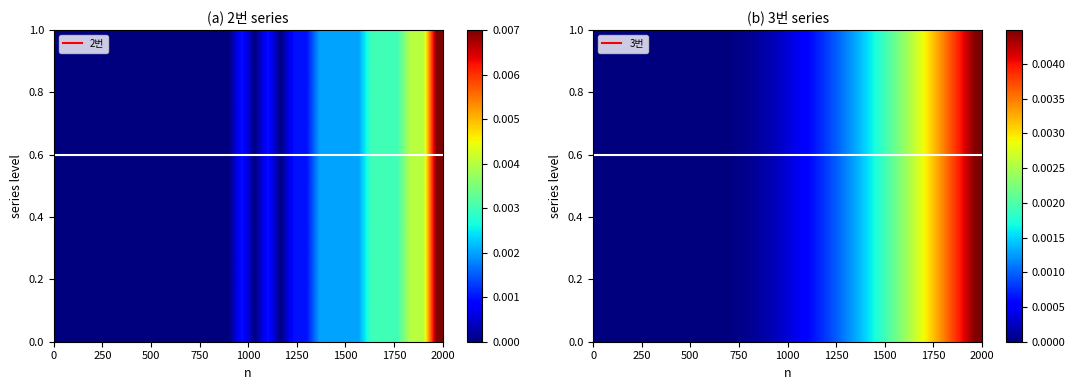

Which series has the widest spread of values?

2번